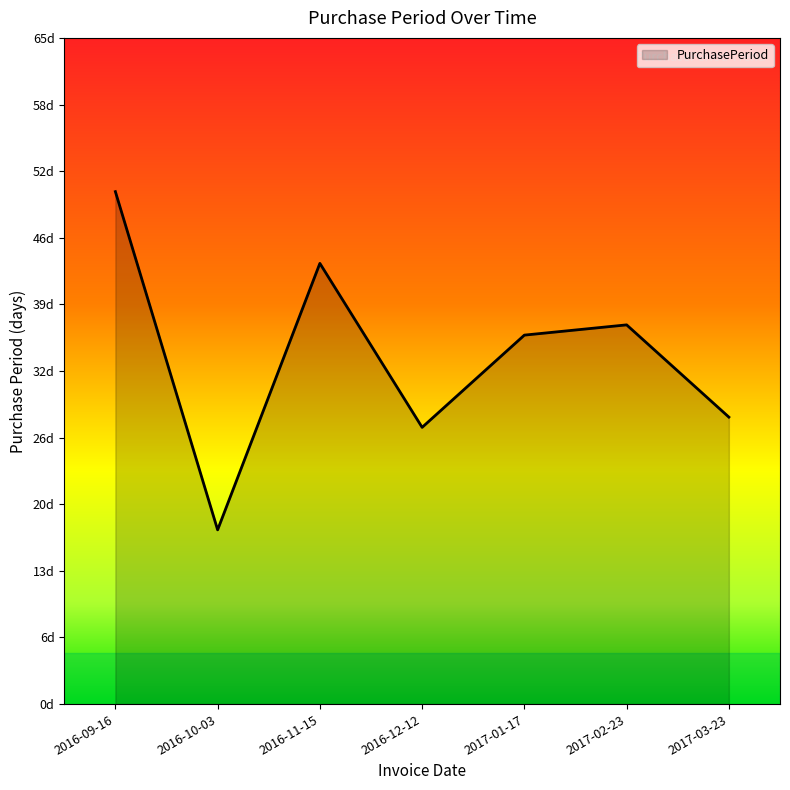

Is this an area chart (filled region under the line)?

Yes